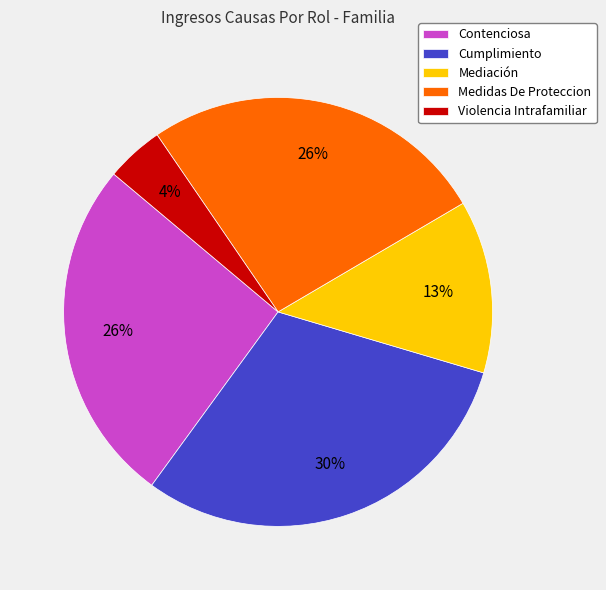

How many segments does this pie chart have?

5